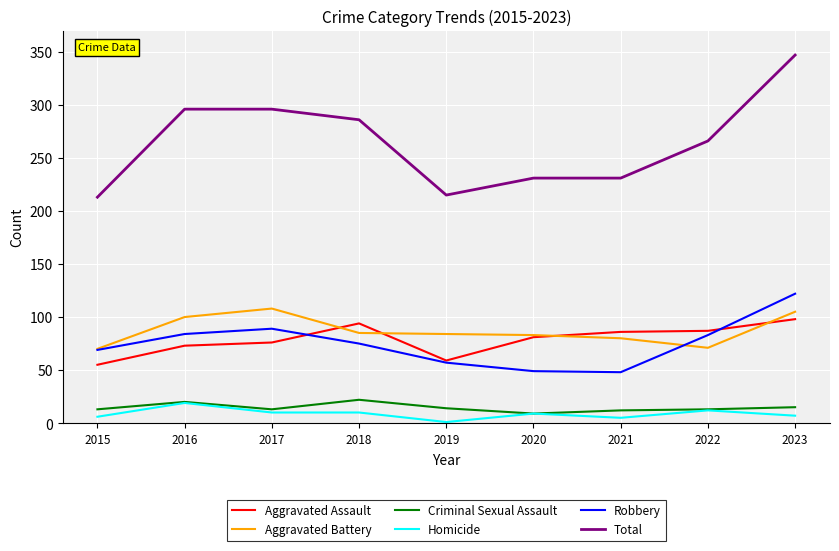

What is the maximum value for Criminal Sexual Assault?

22